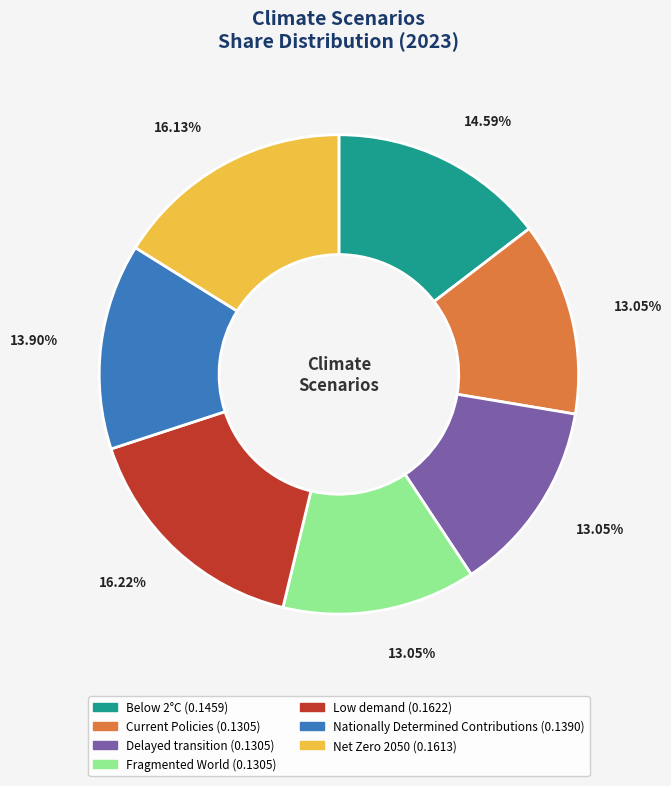

What percentage is the Net Zero 2050 slice, to the nearest percent?

16%